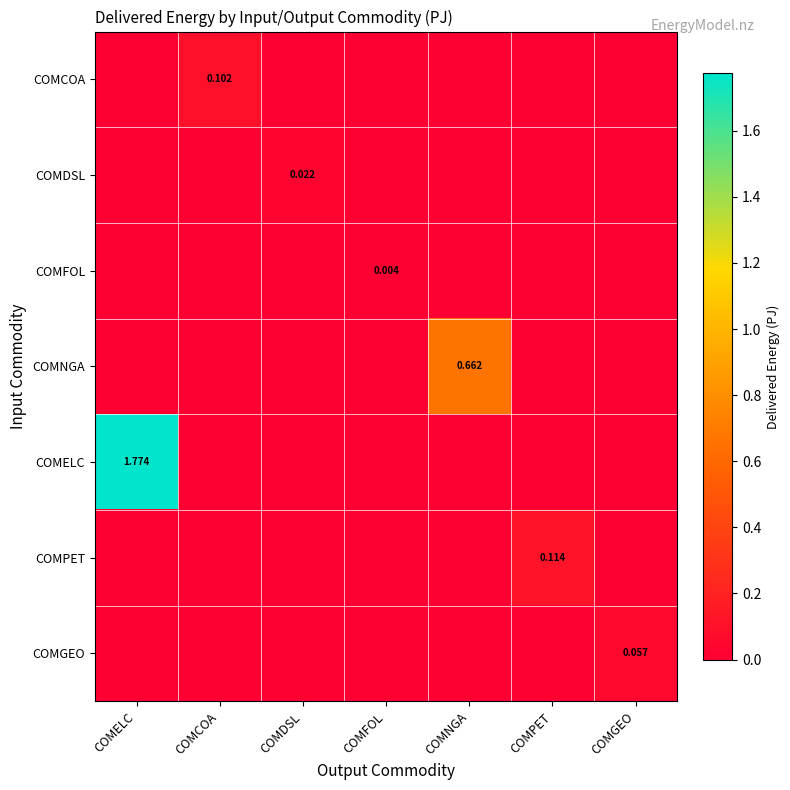

List the series in order of their peak value, highest first.

COMELC, COMNGA, COMPET, COMCOA, COMGEO, COMDSL, COMFOL